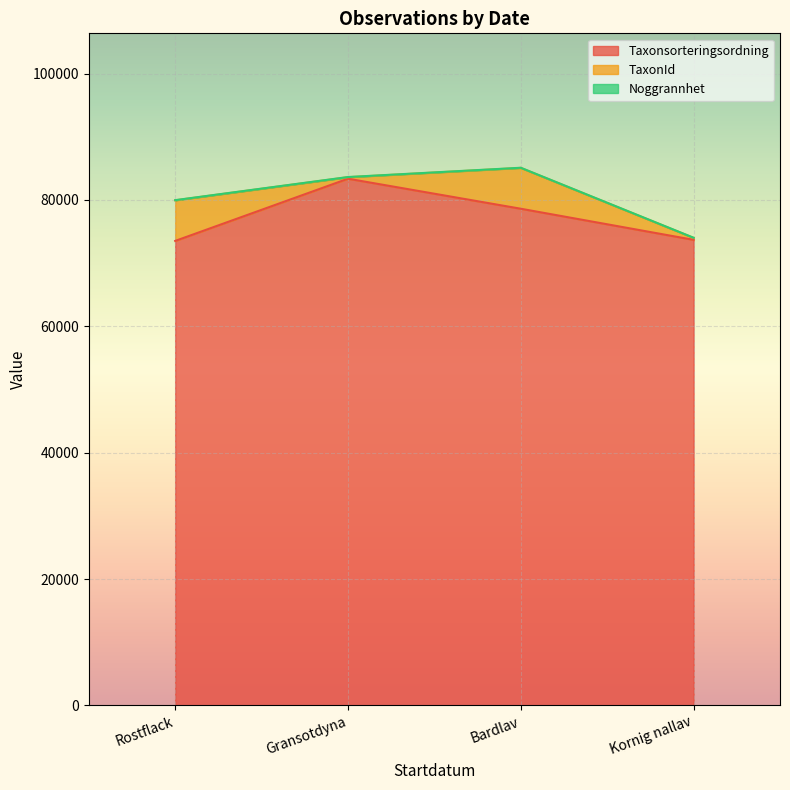

True or false: TaxonId has more than 1 interior local peaks.

False